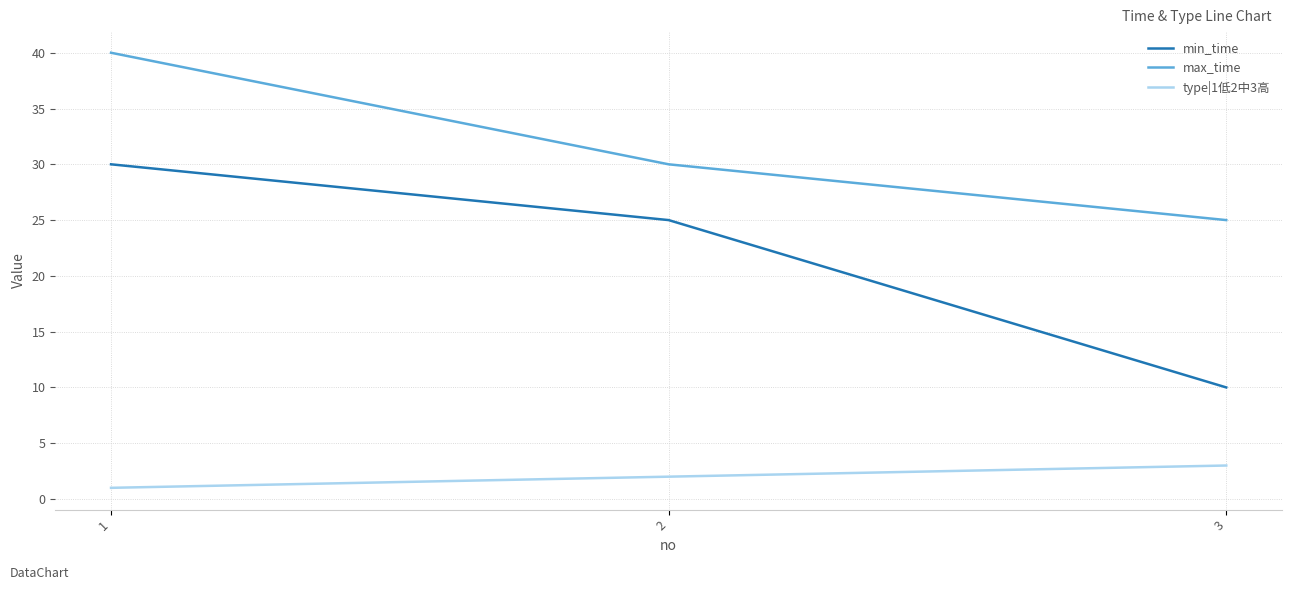

What is the difference between the type|1低2中3高 values at 1 and 2?

1